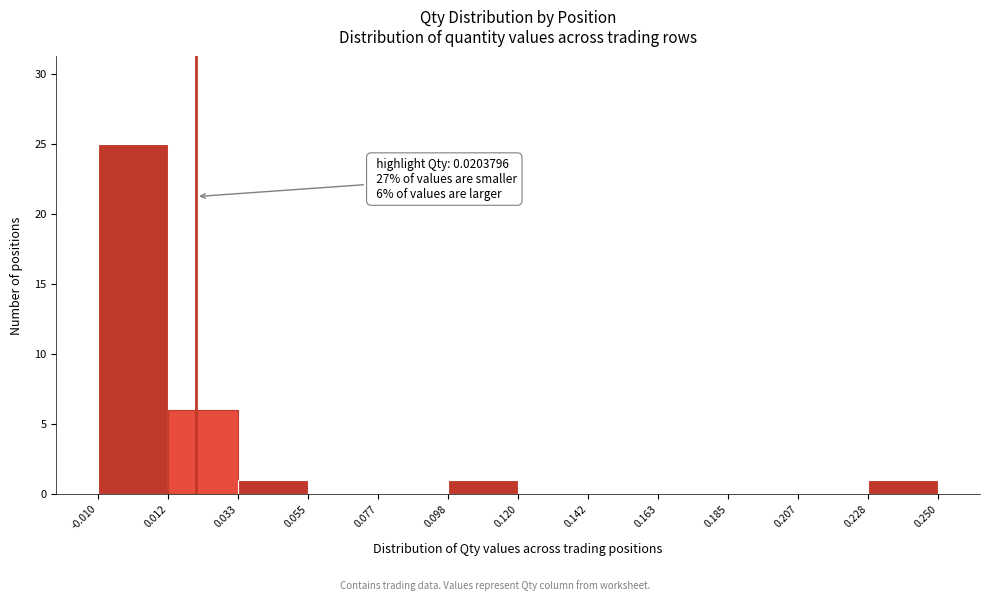

Over which range of the x-axis is the bar tallest?

-0.010 to 0.012